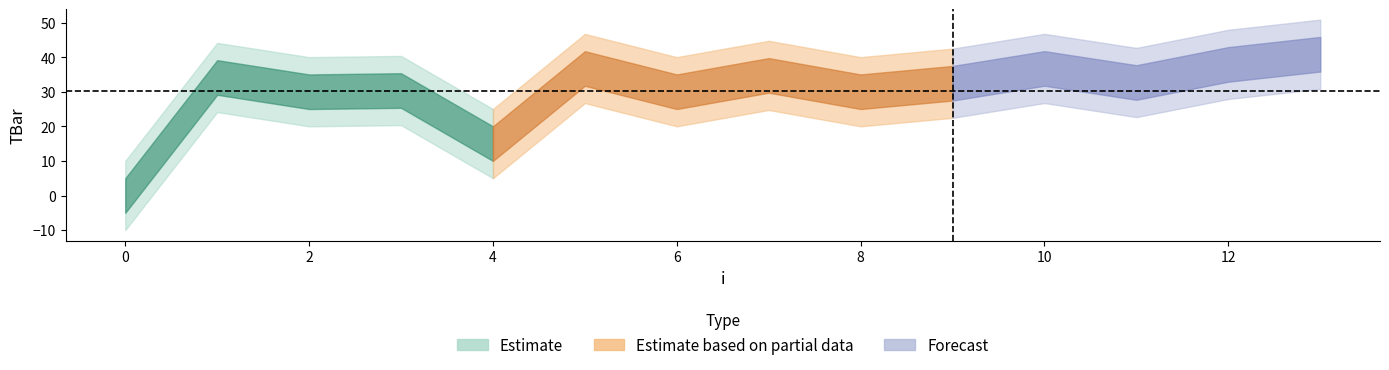

How many categories are shown in the chart?

14